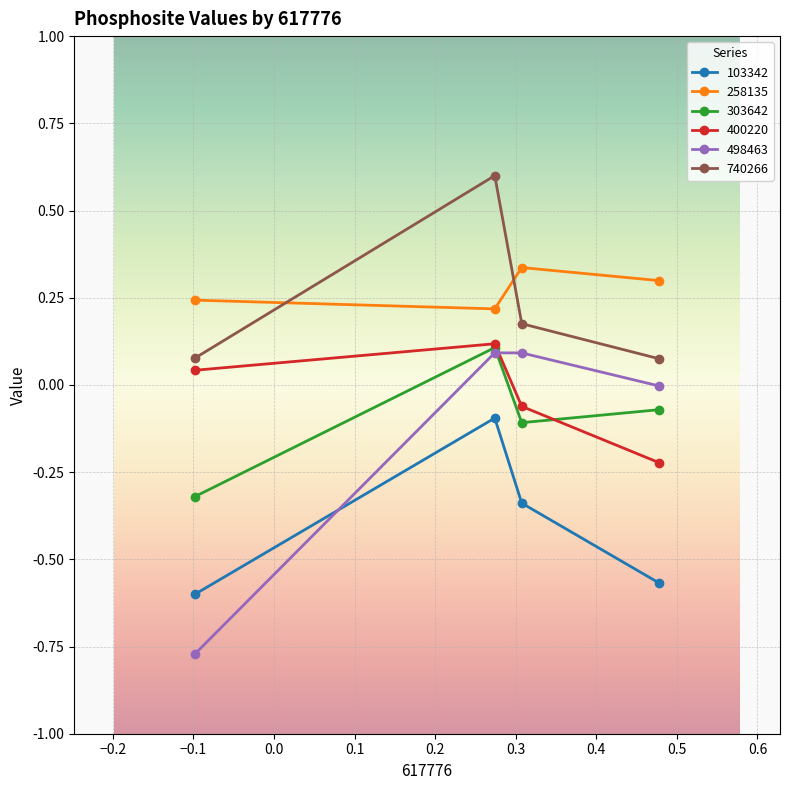

True or false: 400220 has more than 1 interior local peaks.

False